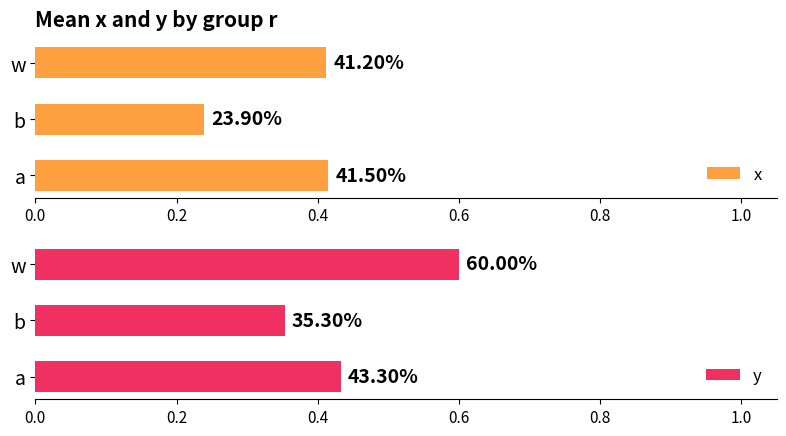

What is the total value across all series at w?

1.0